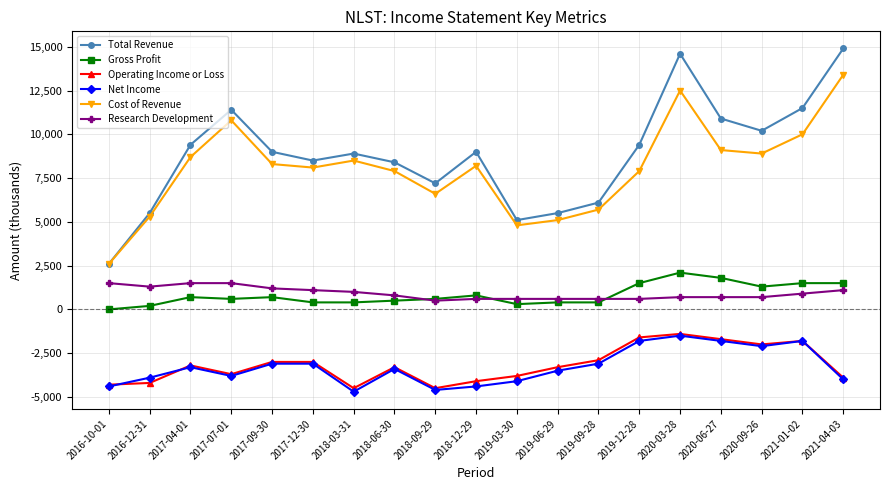

What is the label of the 11th point from the right?

2018-09-29